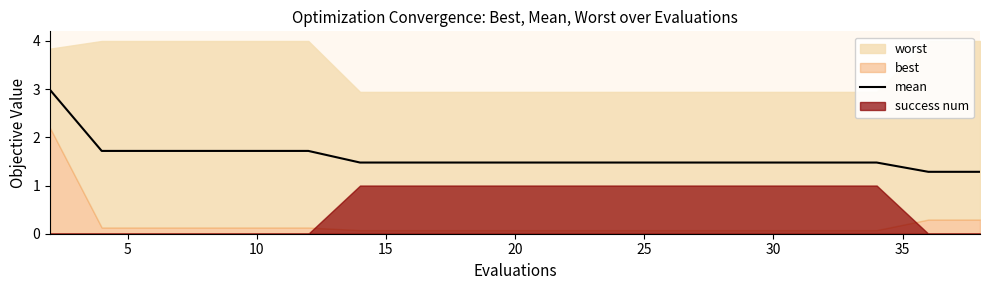

Is it true that mean equals 1.5 at 20?

True